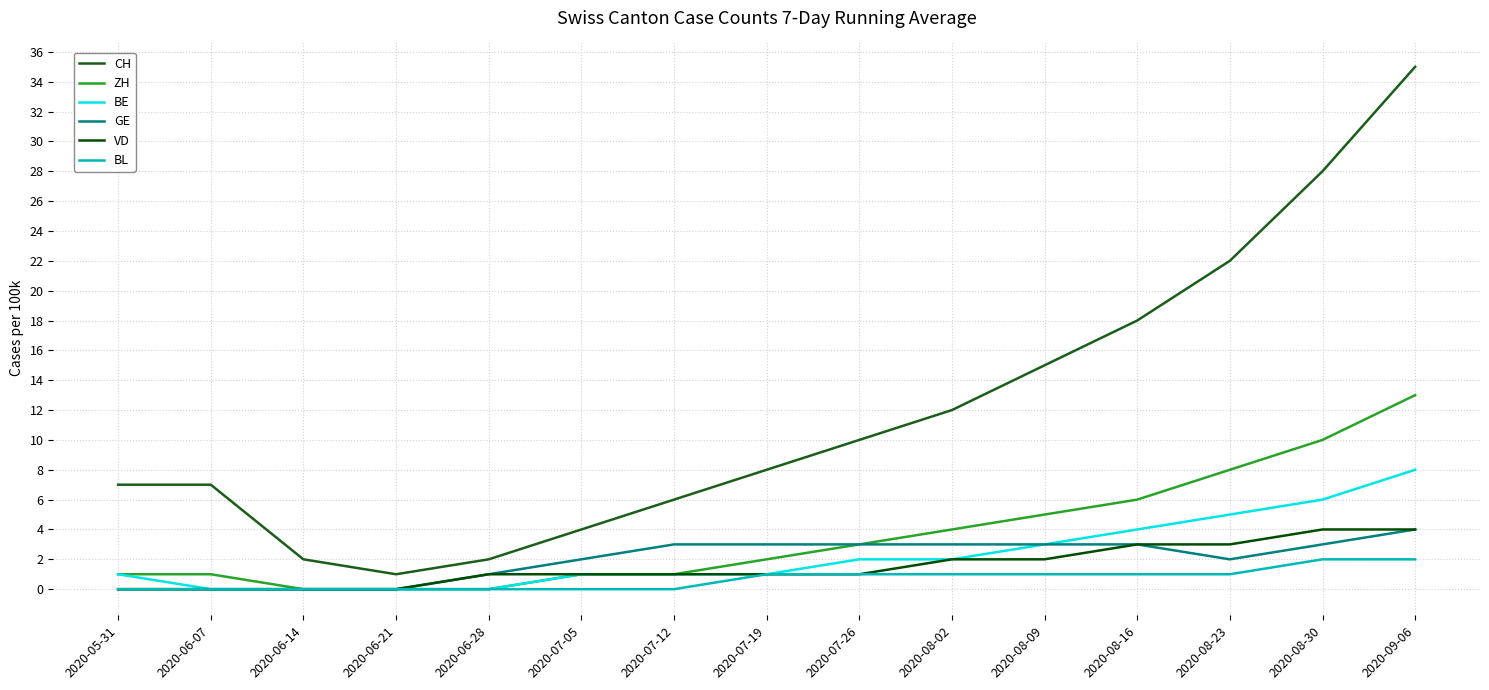

True or false: CH and VD intersect in this chart.

False